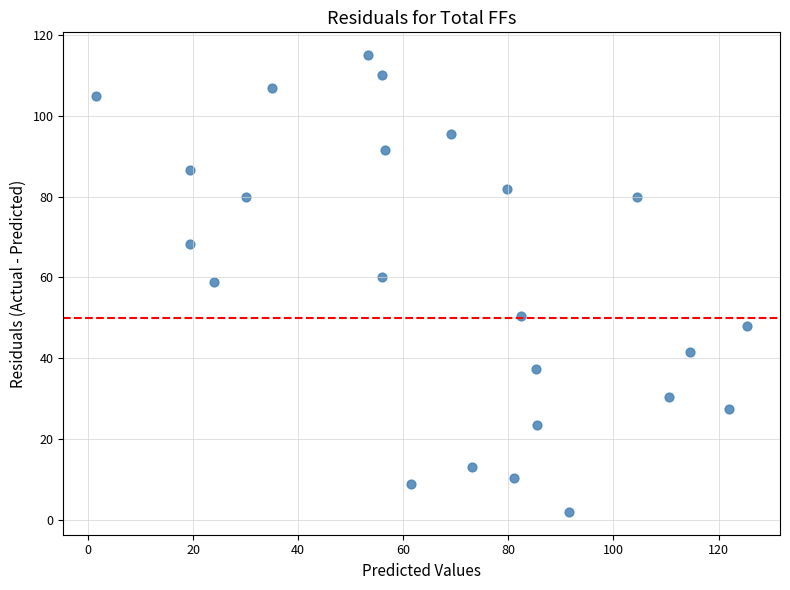

What is the range of Y values (max minus min)?

113.0